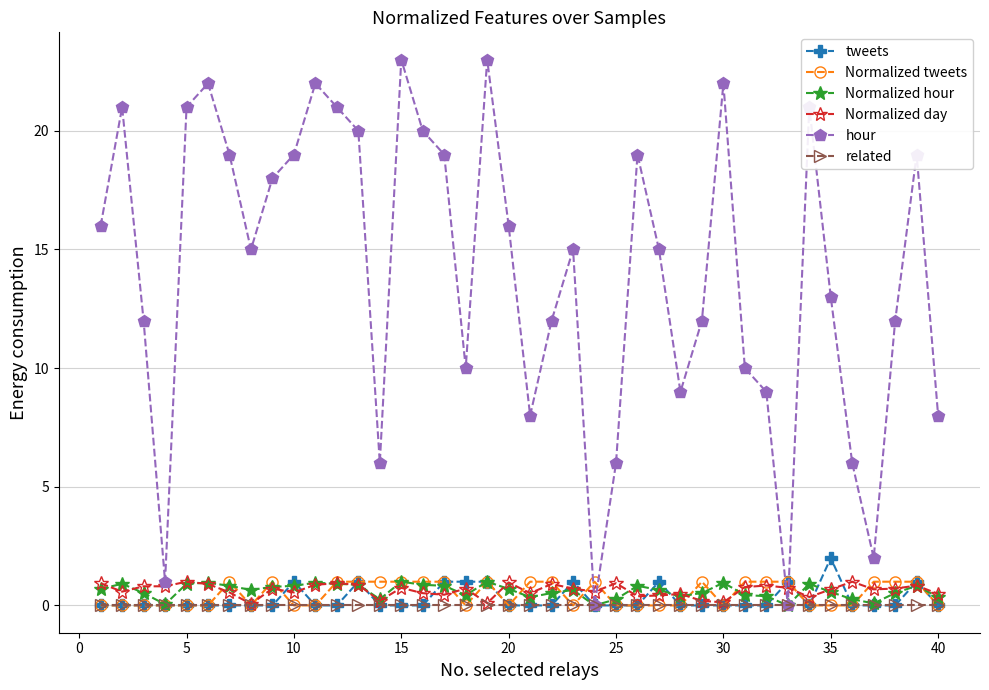

Which series has the widest spread of values?

hour